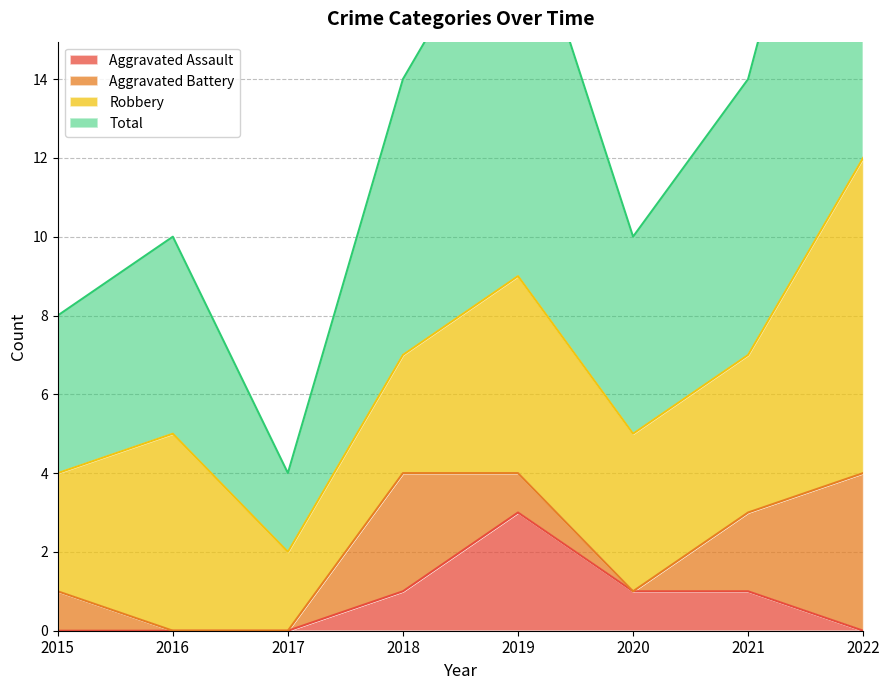

What is the difference between the maximum and second lowest values in the Aggravated Assault series?

3